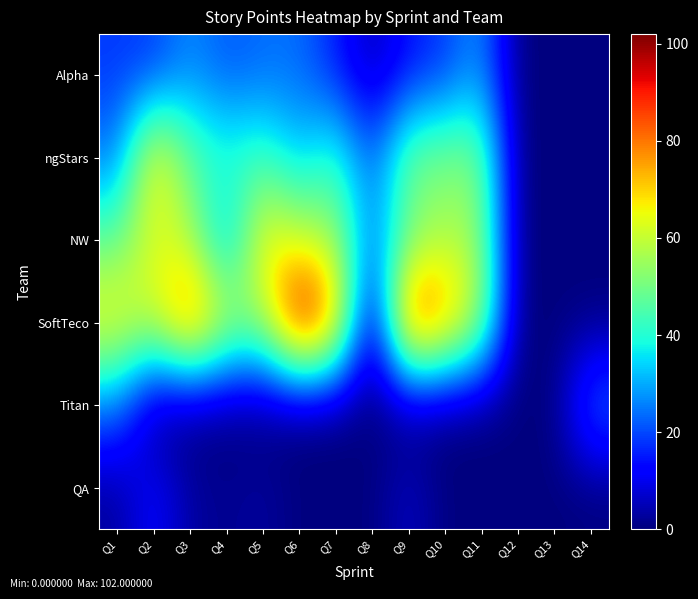

List the series in order of their peak value, highest first.

SoftTeco, ngStars, NW, Alpha, Titan, QA